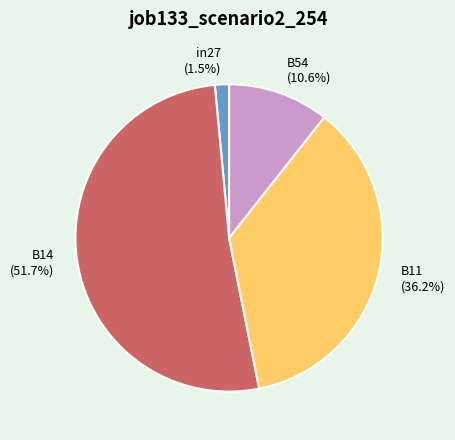

To the nearest percent, what is the difference between the largest and smallest slice percentages?

50%